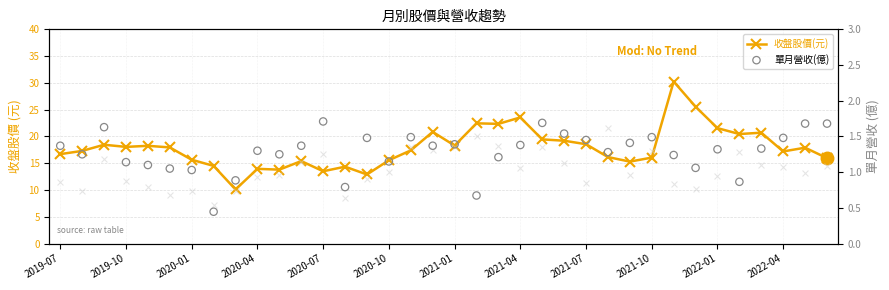

At how many categories does at least one series exceed 19?

11